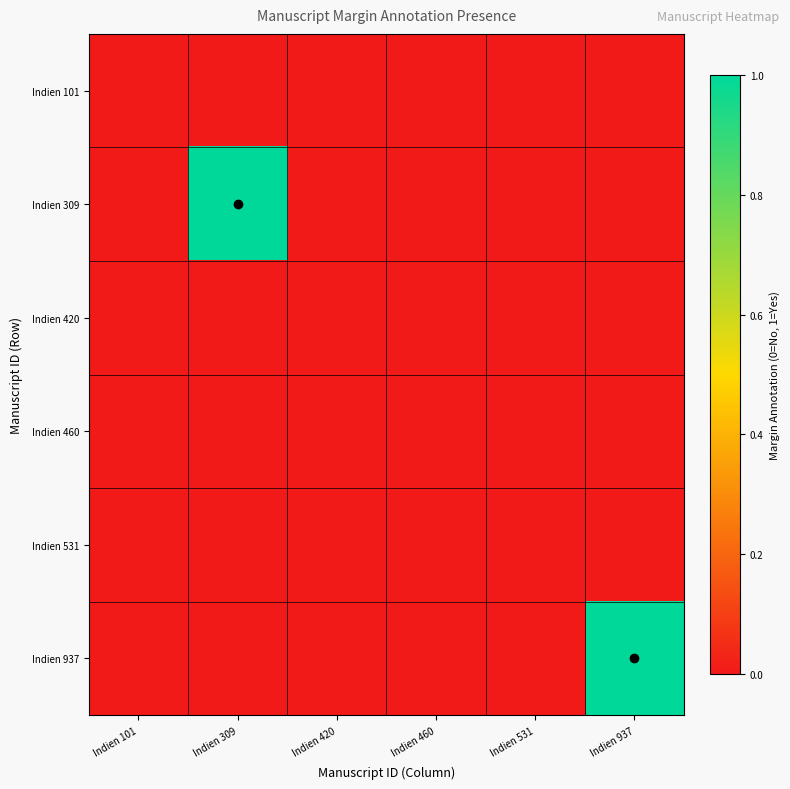

How many data points does each series have?

6